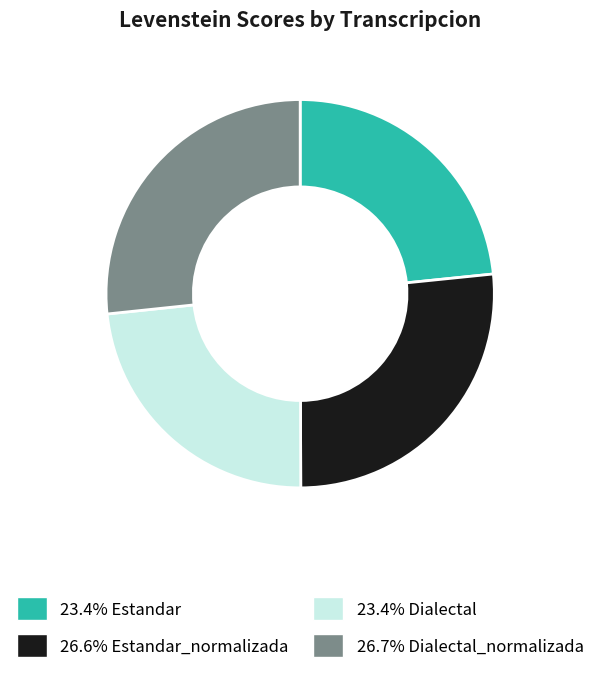

What is the ratio of the value at 26.6% Estandar_normalizada to the value at 26.7% Dialectal_normalizada?

1.0